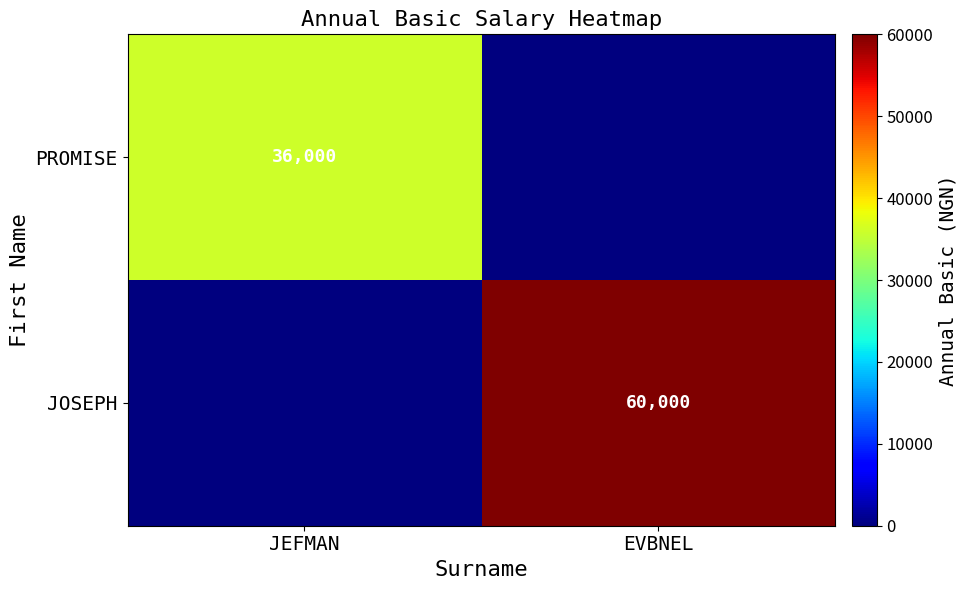

How many data points does each series have?

2